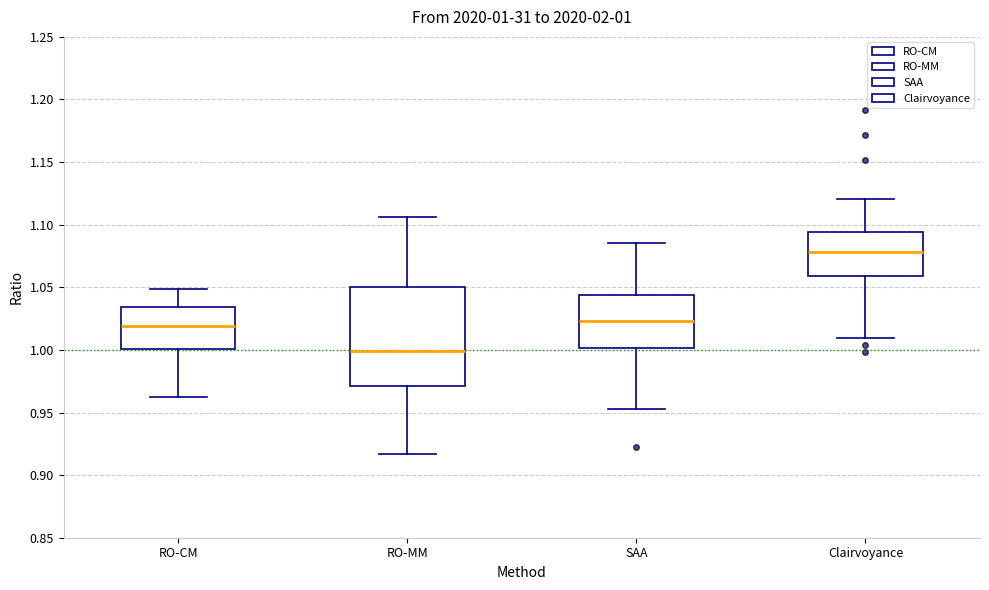

Which box is the tallest, from its lower edge to its upper edge?

RO-MM